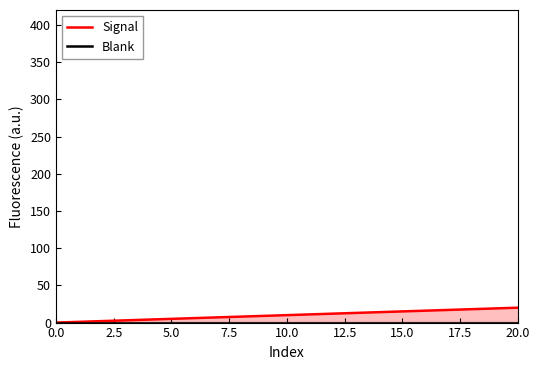

What position from the left is 17.5?

8